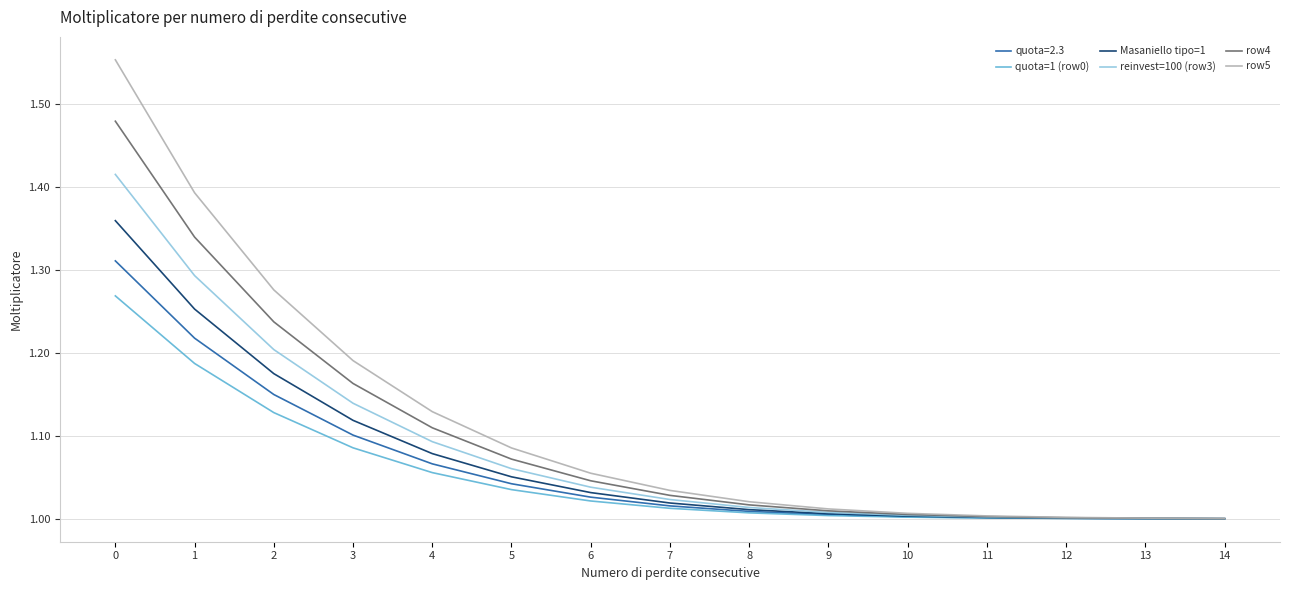

List the series in order of their peak value, lowest first.

quota=1 (row0), quota=2.3, Masaniello tipo=1, reinvest=100 (row3), row4, row5